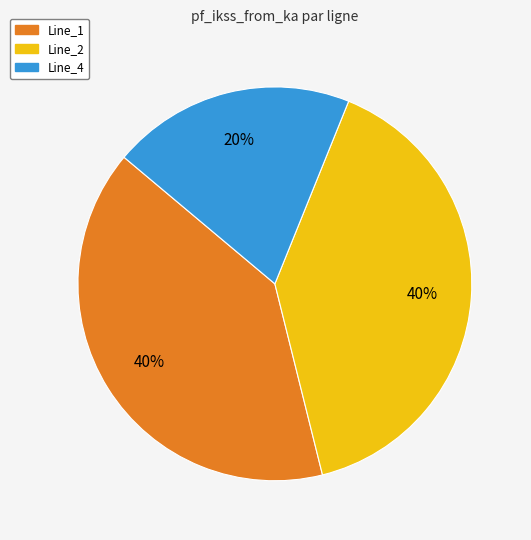

To the nearest percent, what is the difference between the largest and smallest slice percentages?

20%